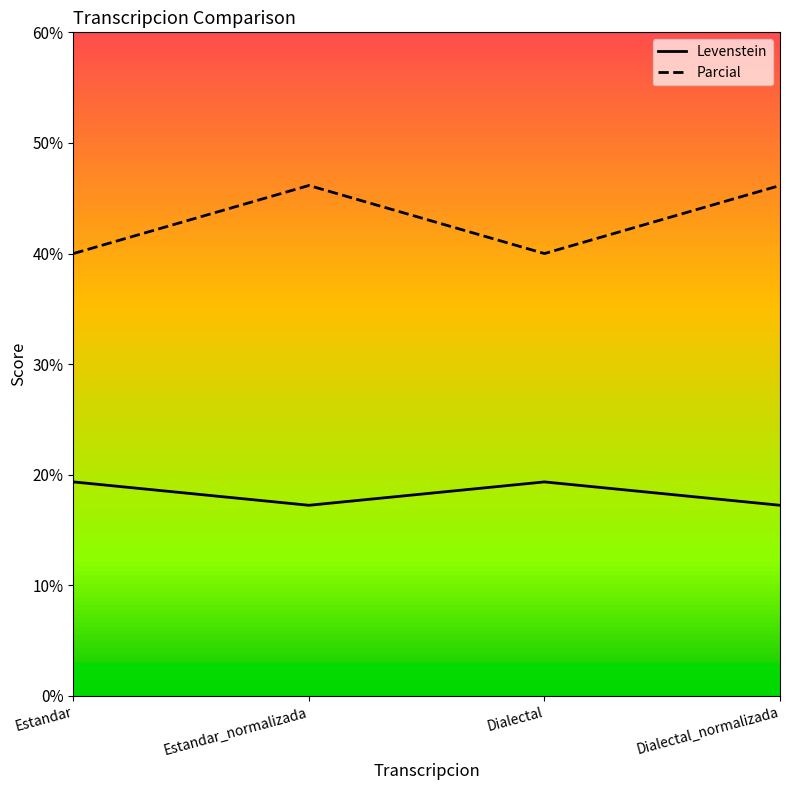

At which category does Parcial reach its first local peak?

Estandar_normalizada